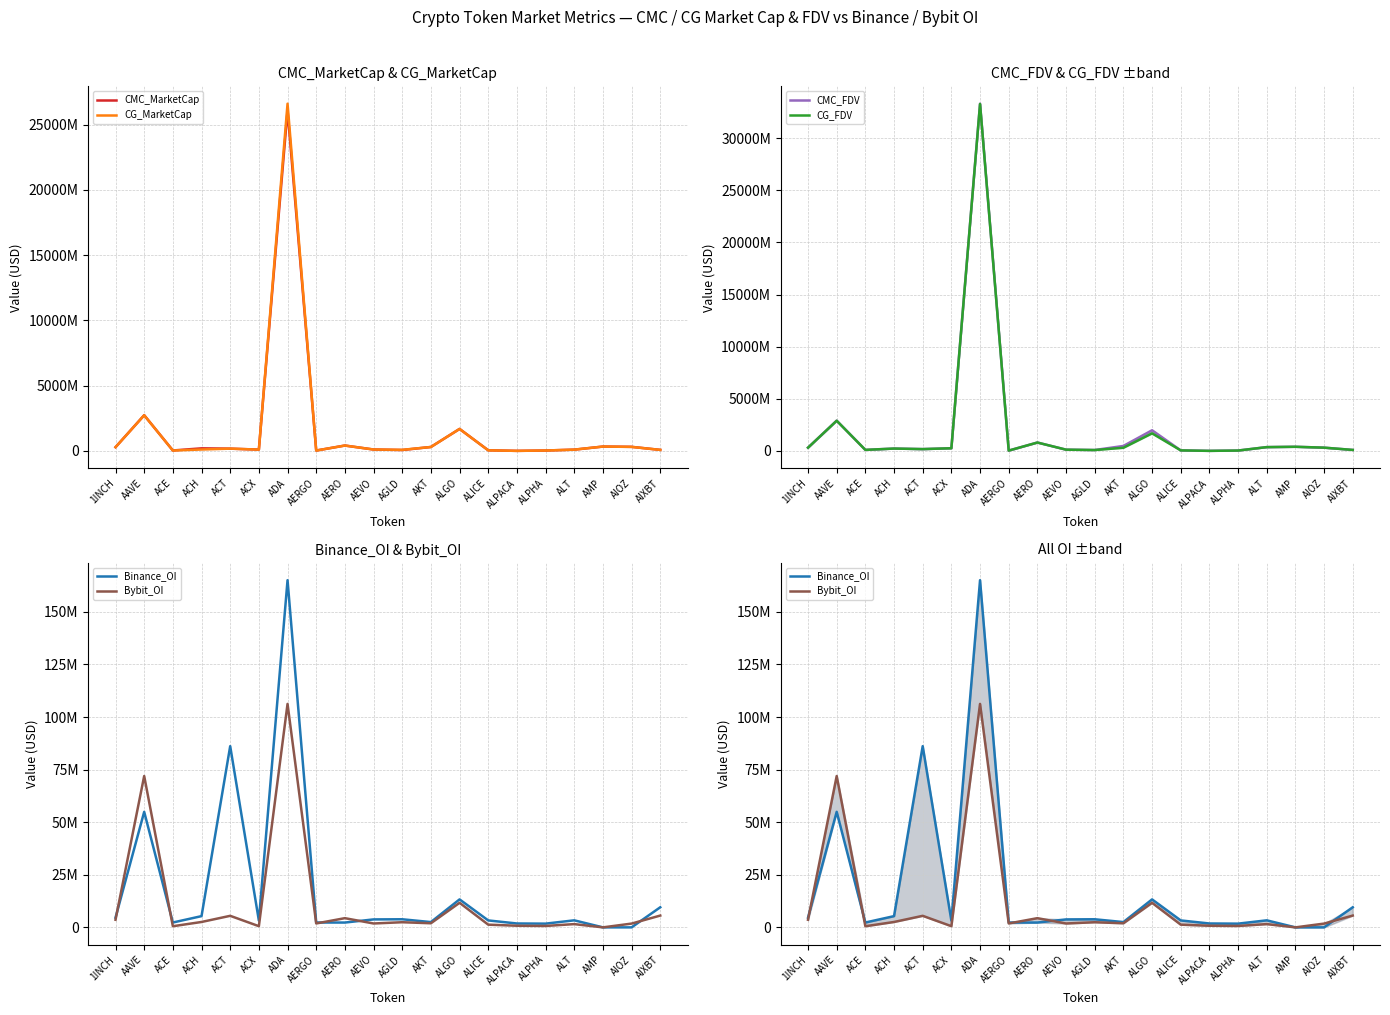

At which label is Binance_OI closest to 82534542?

ACT